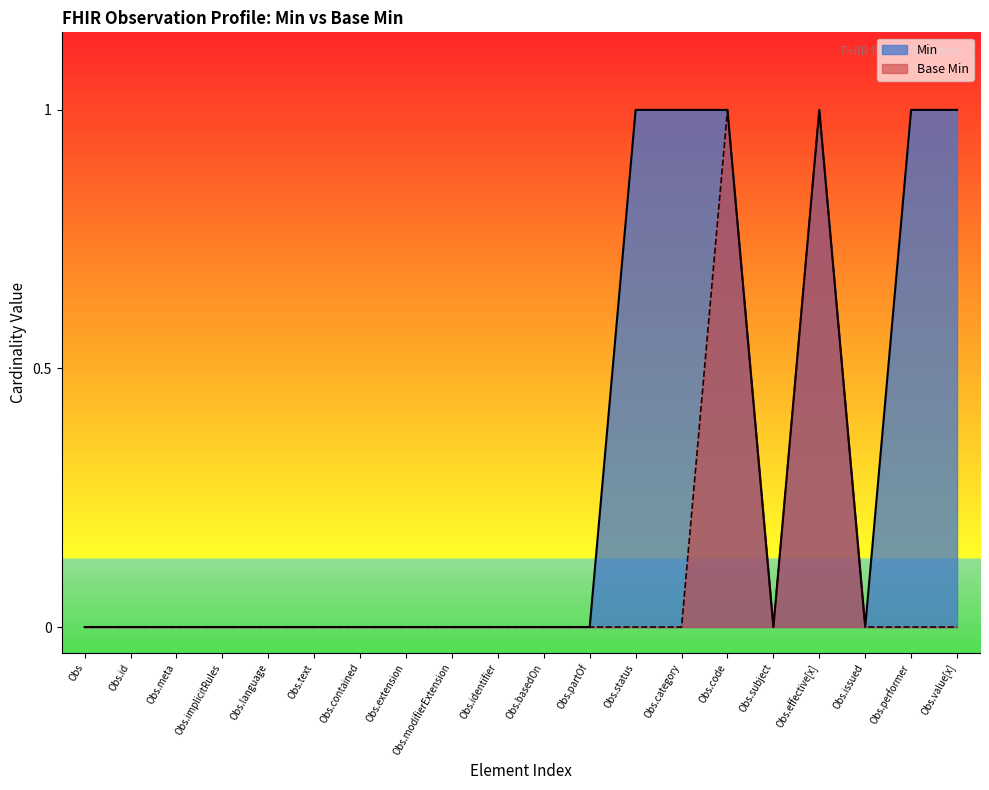

Does the chart have visible grid lines?

No